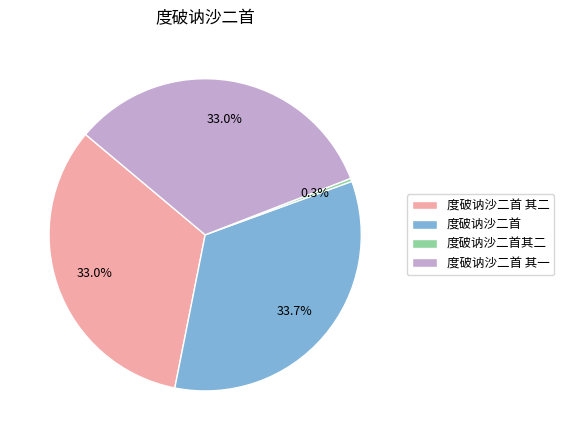

Is it true that 度破讷沙二首 其二 is 23% of the pie?

False